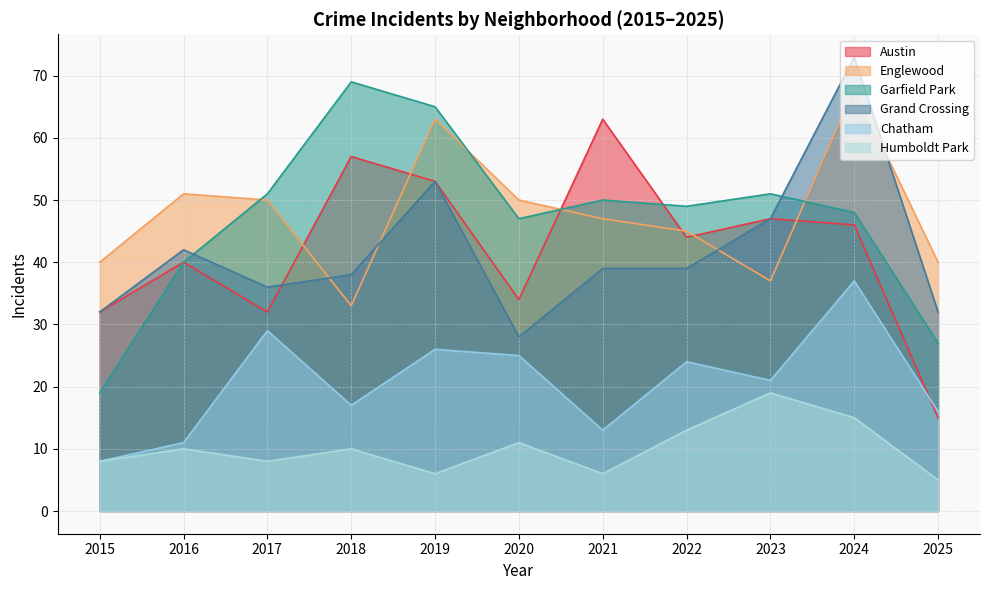

Which series has the largest total across all categories?

Englewood